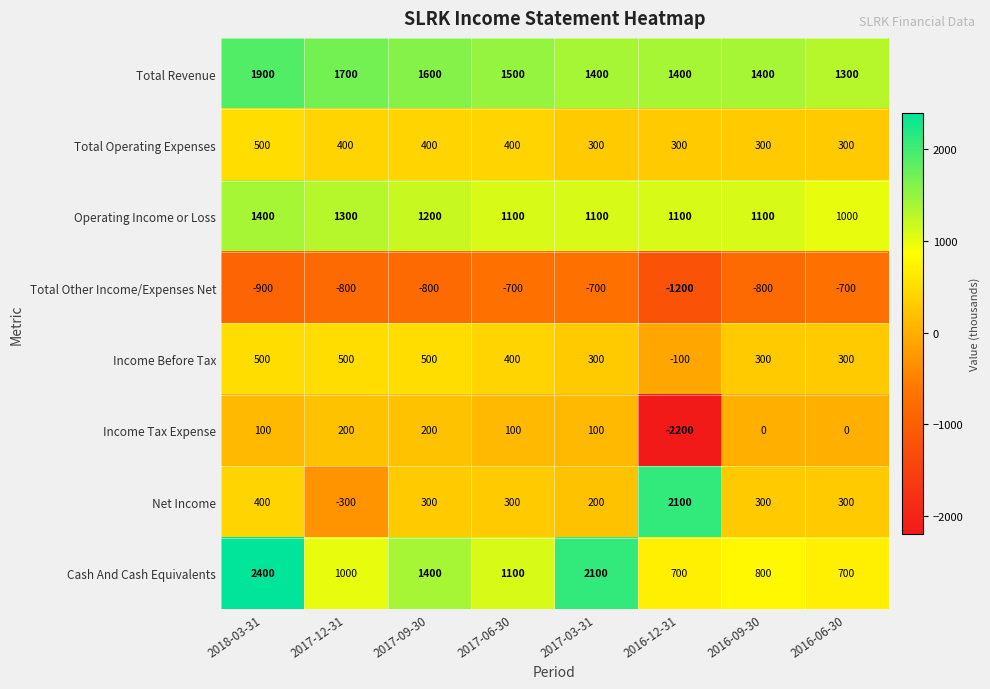

The value of Net Income at 2016-09-30 is 300. True or false?

True